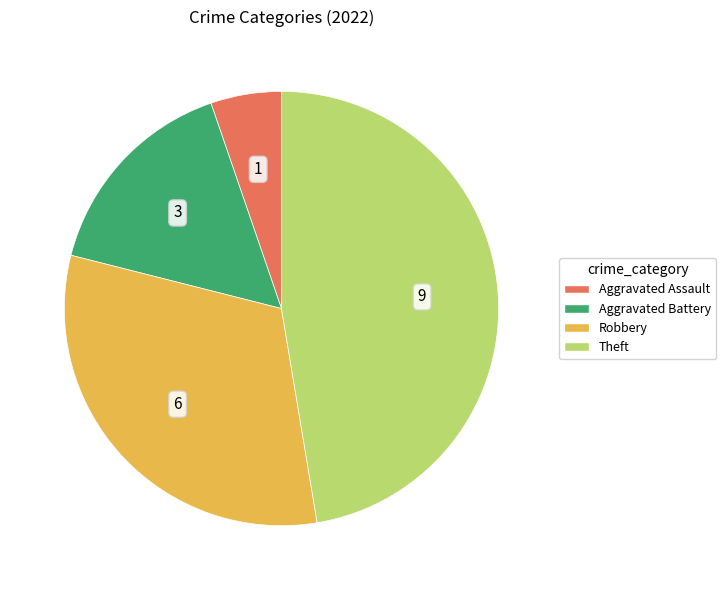

Does any single category account for the majority?

No